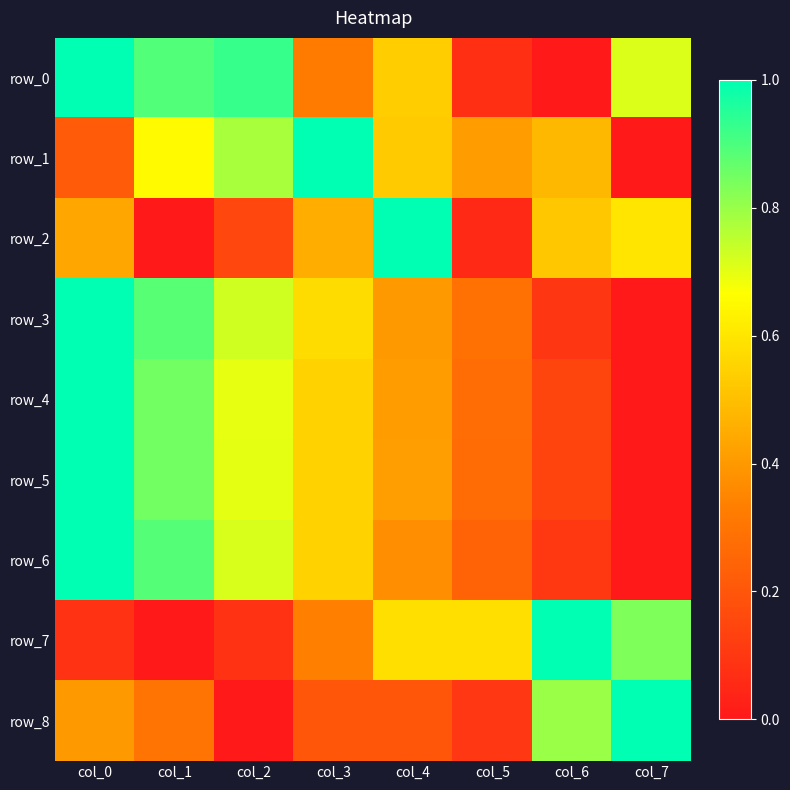

Which has a higher value, col_3 or col_2?

col_2